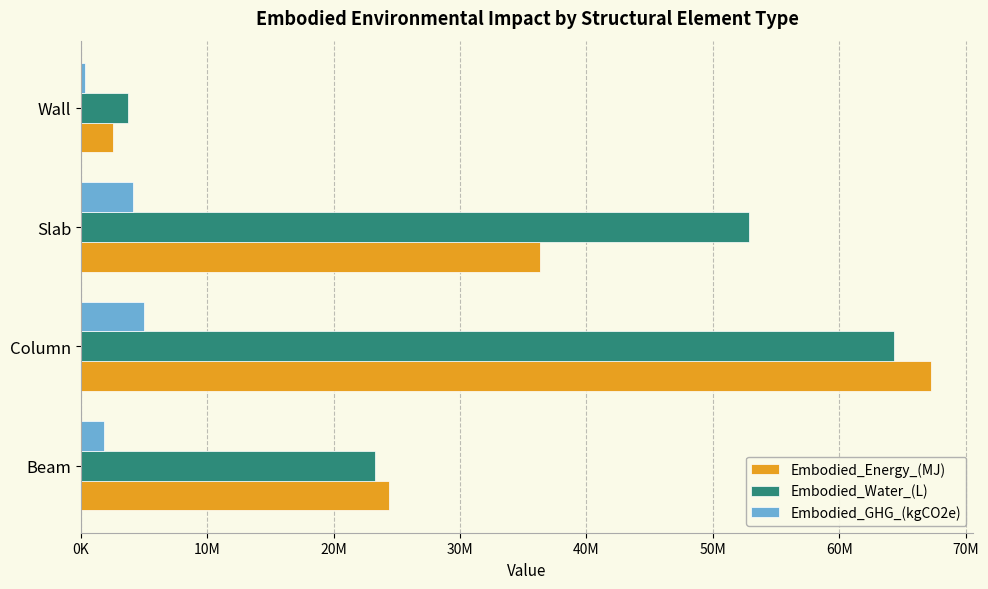

List the series in order of their peak value, lowest first.

Embodied_GHG_(kgCO2e), Embodied_Water_(L), Embodied_Energy_(MJ)